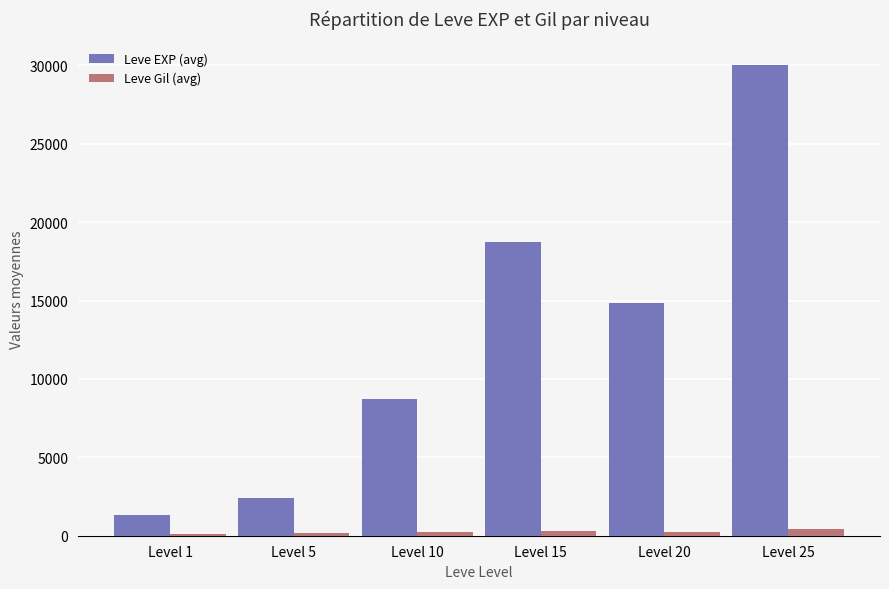

Which category has the lowest value in the Leve EXP (avg) series?

Level 1